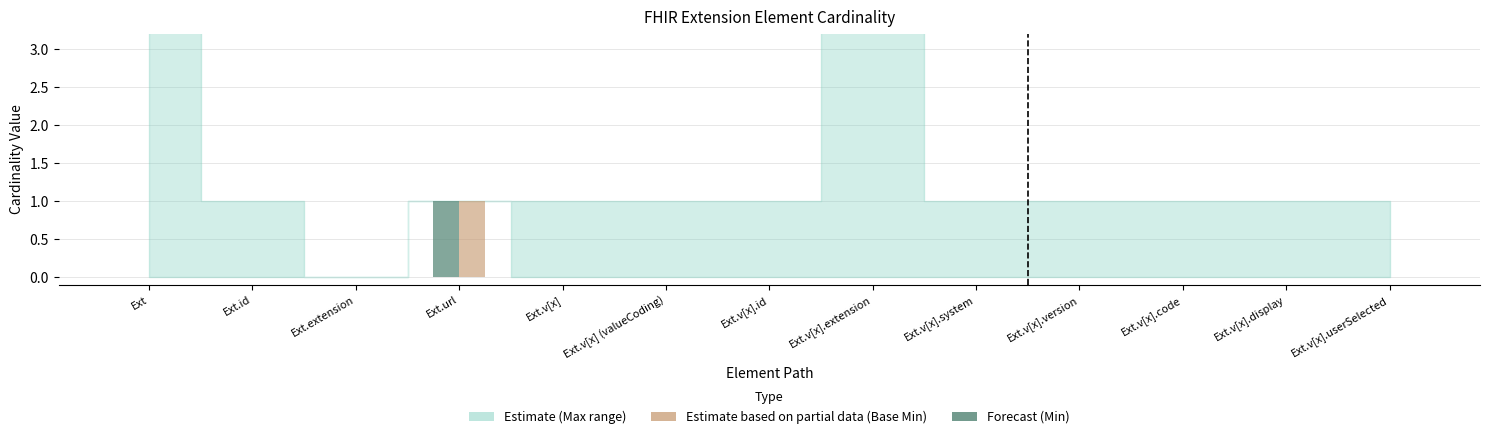

At which category does the chart reach its peak across all series?

Ext.url